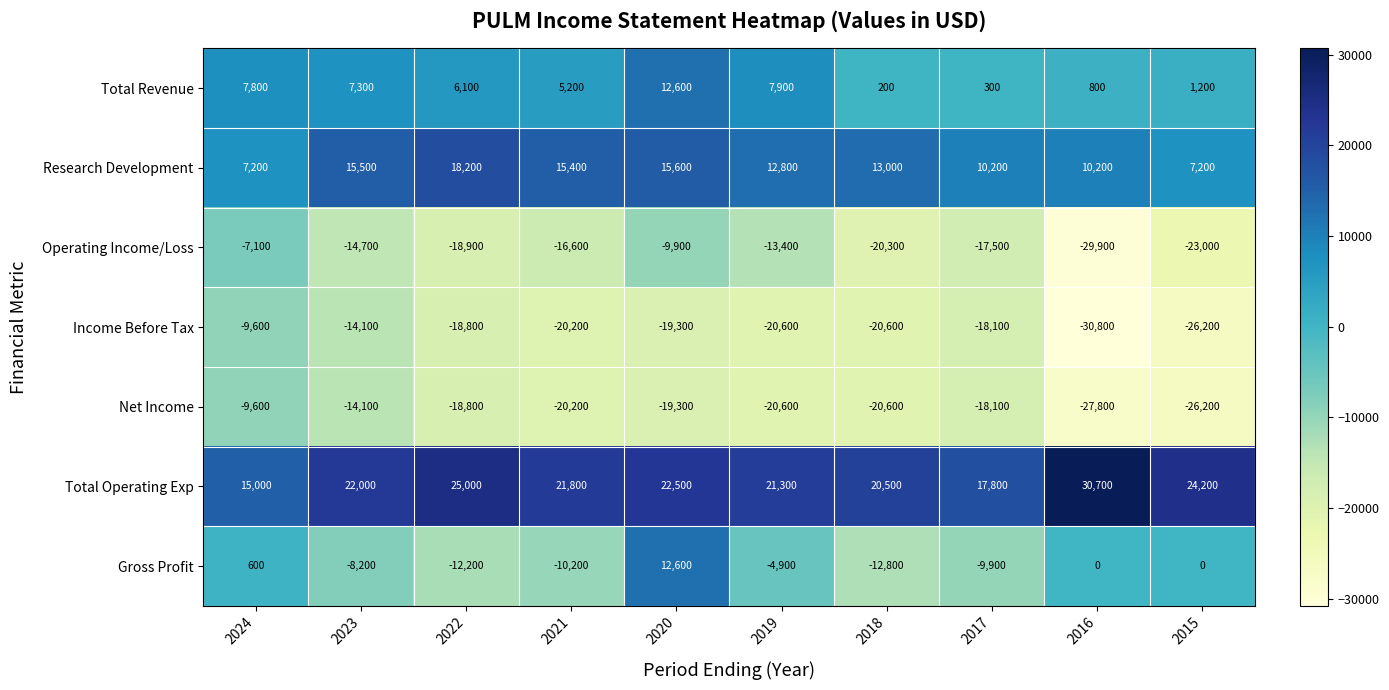

Where does the Net Income series first go above -19300?

2024